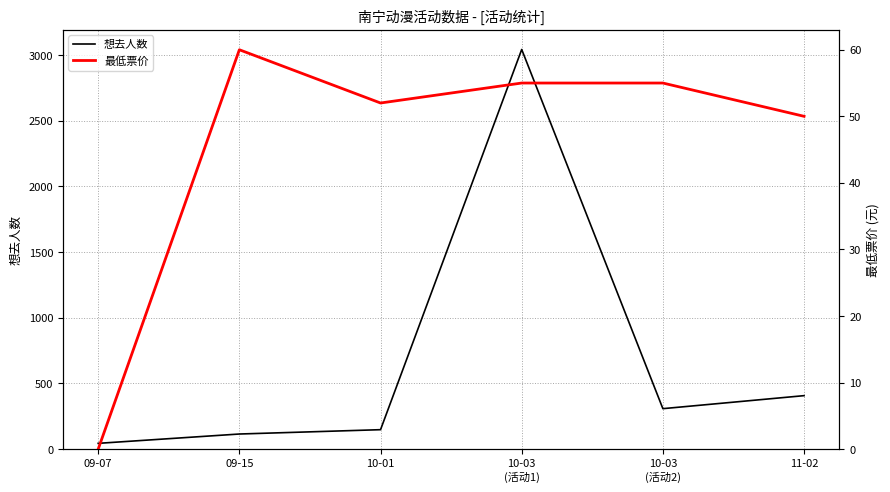

What is the difference between the highest and lowest values at 09-15?

55